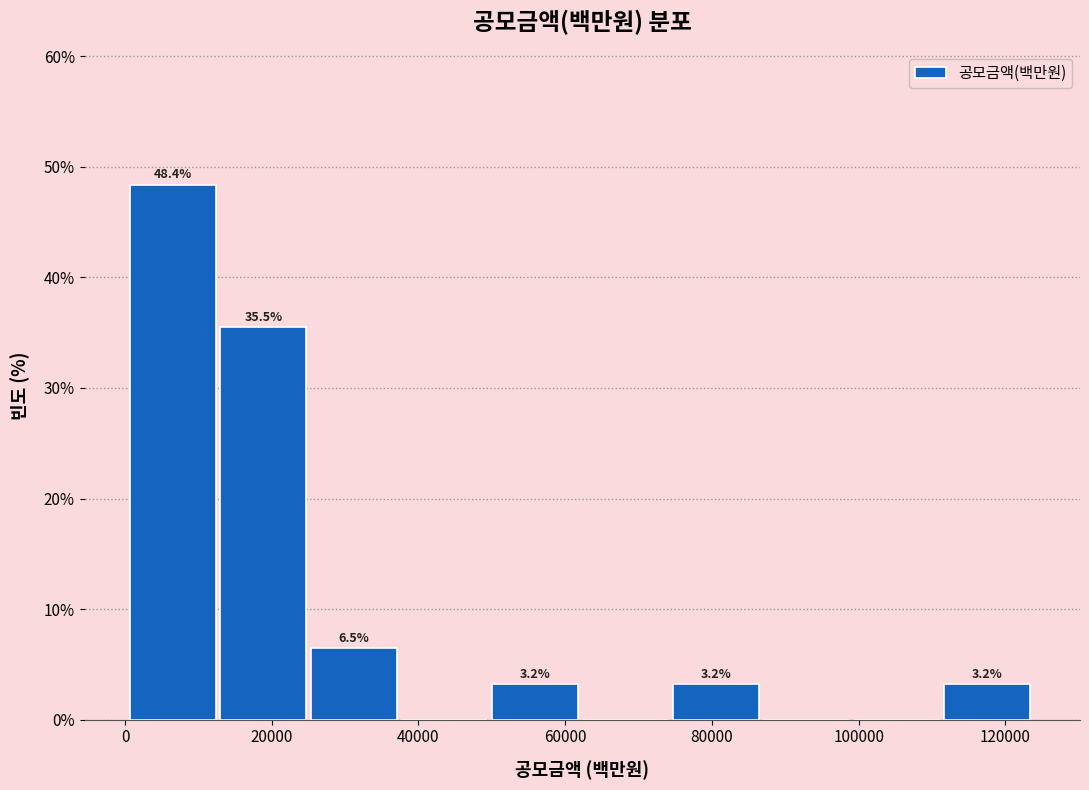

Over which range of the x-axis is the bar tallest?

0 to 12000